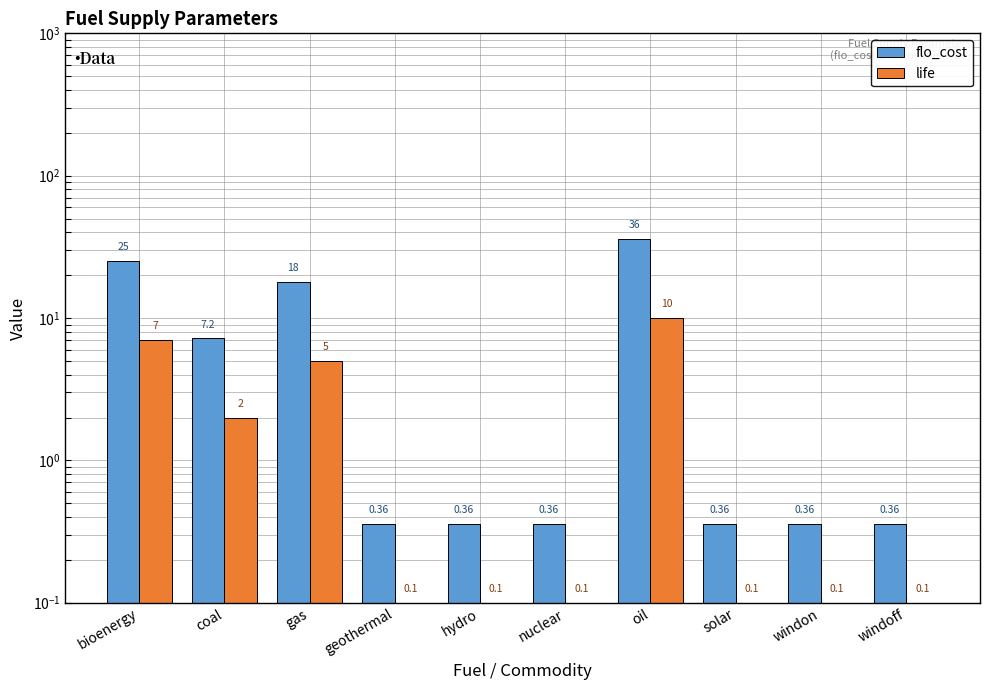

At which category is the sum across all series the highest?

oil